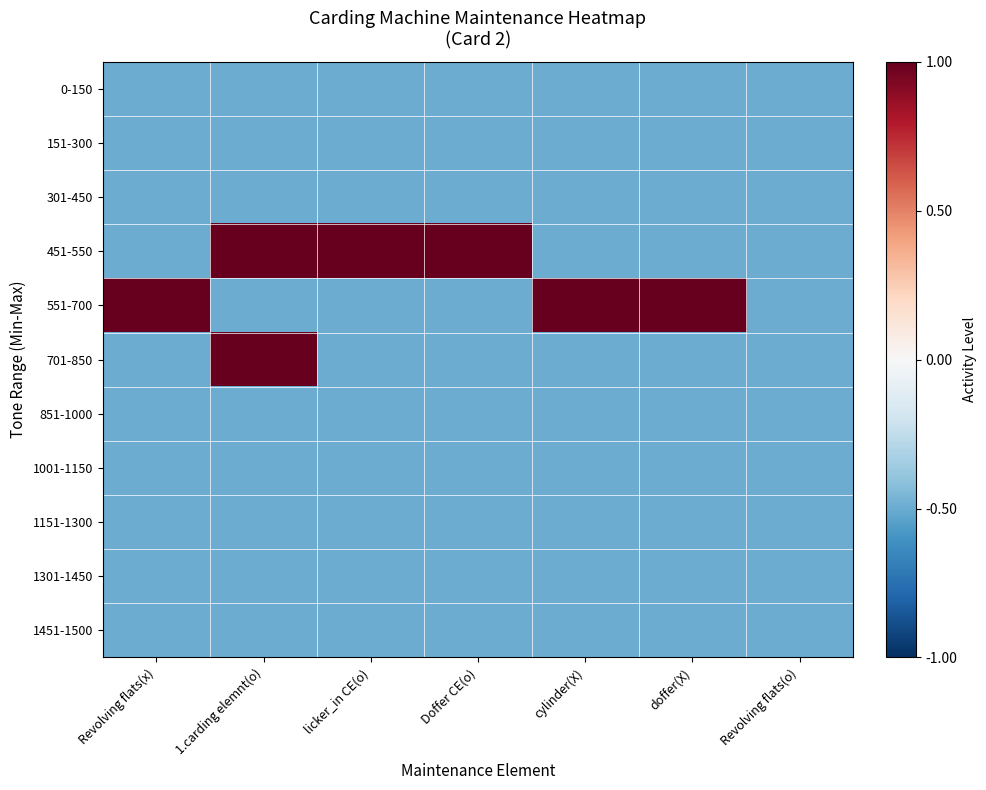

Reading left to right, transcribe all the data shown in this chart.

0-150: Revolving flats(x)=-0.5	1.carding elemnt(o)=-0.5	licker_in CE(o)=-0.5	Doffer CE(o)=-0.5	cylinder(X)=-0.5	doffer(X)=-0.5	Revolving flats(o)=-0.5
151-300: Revolving flats(x)=-0.5	1.carding elemnt(o)=-0.5	licker_in CE(o)=-0.5	Doffer CE(o)=-0.5	cylinder(X)=-0.5	doffer(X)=-0.5	Revolving flats(o)=-0.5
301-450: Revolving flats(x)=-0.5	1.carding elemnt(o)=-0.5	licker_in CE(o)=-0.5	Doffer CE(o)=-0.5	cylinder(X)=-0.5	doffer(X)=-0.5	Revolving flats(o)=-0.5
451-550: Revolving flats(x)=-0.5	1.carding elemnt(o)=1.0	licker_in CE(o)=1.0	Doffer CE(o)=1.0	cylinder(X)=-0.5	doffer(X)=-0.5	Revolving flats(o)=-0.5
551-700: Revolving flats(x)=1.0	1.carding elemnt(o)=-0.5	licker_in CE(o)=-0.5	Doffer CE(o)=-0.5	cylinder(X)=1.0	doffer(X)=1.0	Revolving flats(o)=-0.5
701-850: Revolving flats(x)=-0.5	1.carding elemnt(o)=1.0	licker_in CE(o)=-0.5	Doffer CE(o)=-0.5	cylinder(X)=-0.5	doffer(X)=-0.5	Revolving flats(o)=-0.5
851-1000: Revolving flats(x)=-0.5	1.carding elemnt(o)=-0.5	licker_in CE(o)=-0.5	Doffer CE(o)=-0.5	cylinder(X)=-0.5	doffer(X)=-0.5	Revolving flats(o)=-0.5
1001-1150: Revolving flats(x)=-0.5	1.carding elemnt(o)=-0.5	licker_in CE(o)=-0.5	Doffer CE(o)=-0.5	cylinder(X)=-0.5	doffer(X)=-0.5	Revolving flats(o)=-0.5
1151-1300: Revolving flats(x)=-0.5	1.carding elemnt(o)=-0.5	licker_in CE(o)=-0.5	Doffer CE(o)=-0.5	cylinder(X)=-0.5	doffer(X)=-0.5	Revolving flats(o)=-0.5
1301-1450: Revolving flats(x)=-0.5	1.carding elemnt(o)=-0.5	licker_in CE(o)=-0.5	Doffer CE(o)=-0.5	cylinder(X)=-0.5	doffer(X)=-0.5	Revolving flats(o)=-0.5
1451-1500: Revolving flats(x)=-0.5	1.carding elemnt(o)=-0.5	licker_in CE(o)=-0.5	Doffer CE(o)=-0.5	cylinder(X)=-0.5	doffer(X)=-0.5	Revolving flats(o)=-0.5